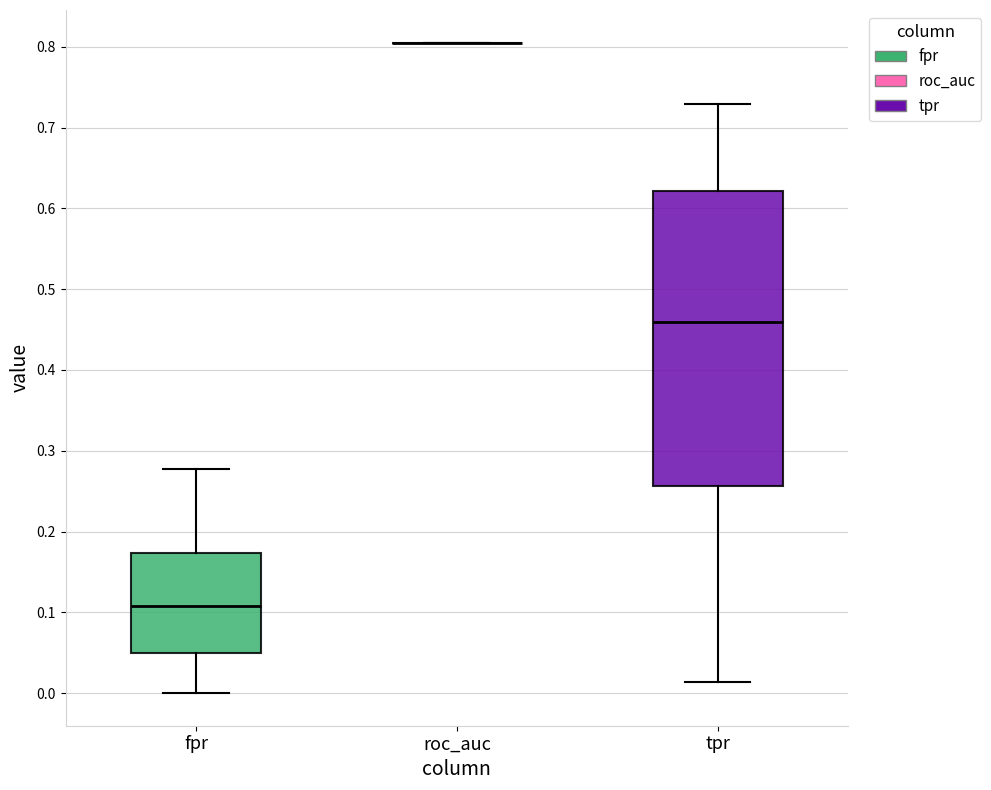

Comparing the boxes themselves (not the whiskers), which one is the tallest?

tpr